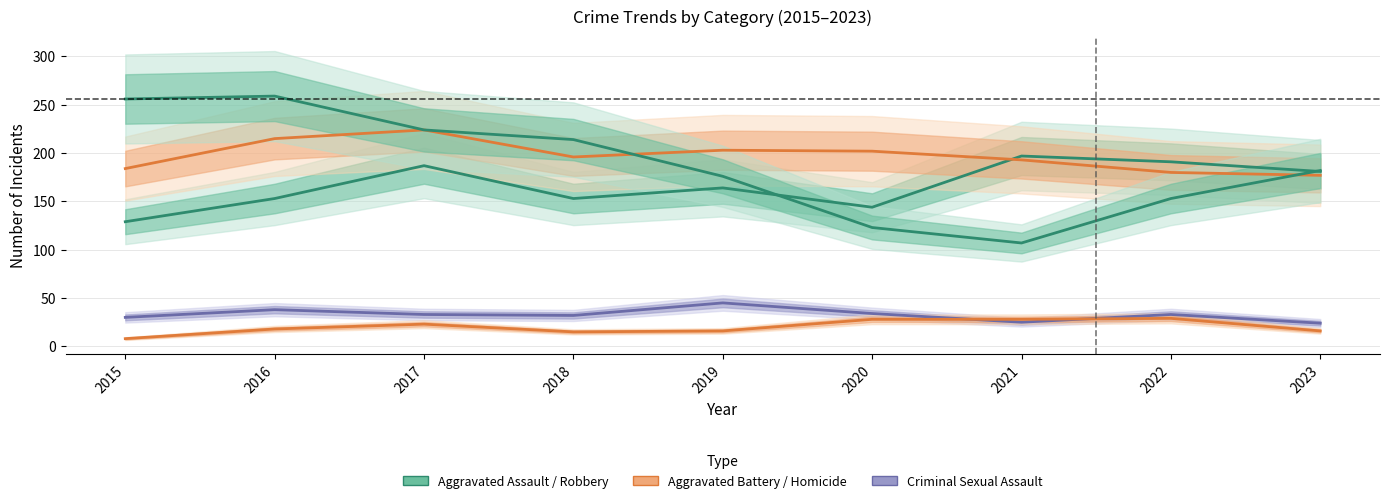

True or false: Criminal Sexual Assault and Robbery cross at least once.

False